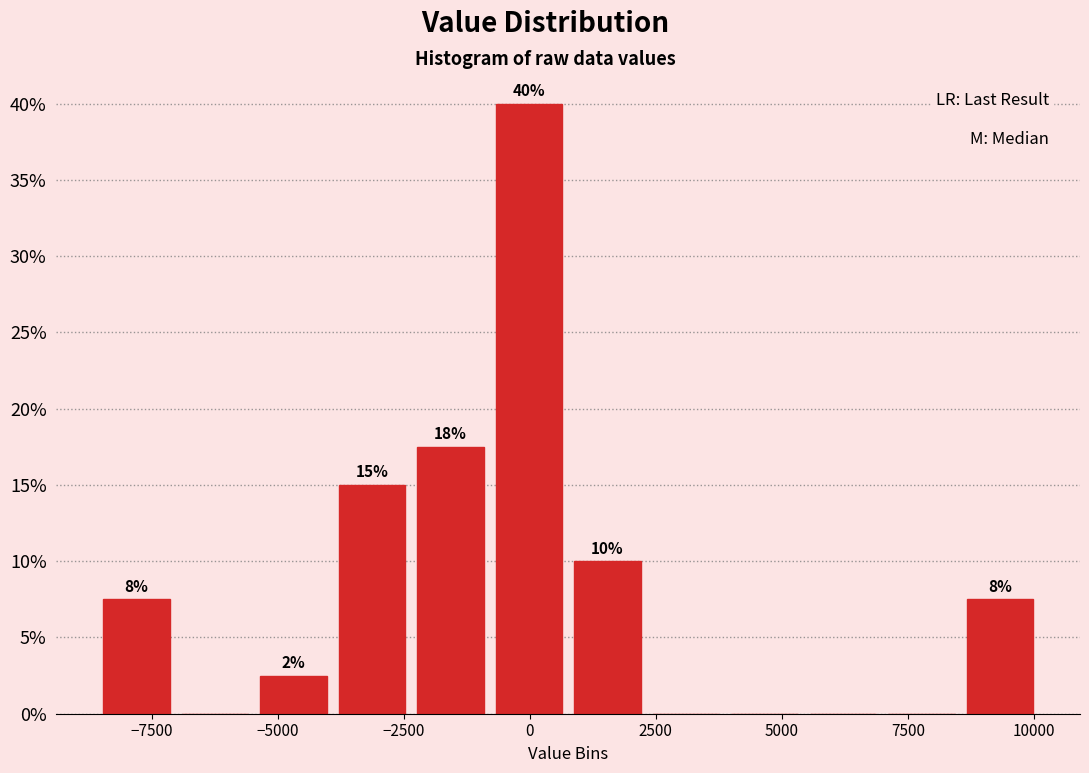

Around what value on the x-axis is the tallest bar? Give the approximate position of its centre, as read against the axis.

0